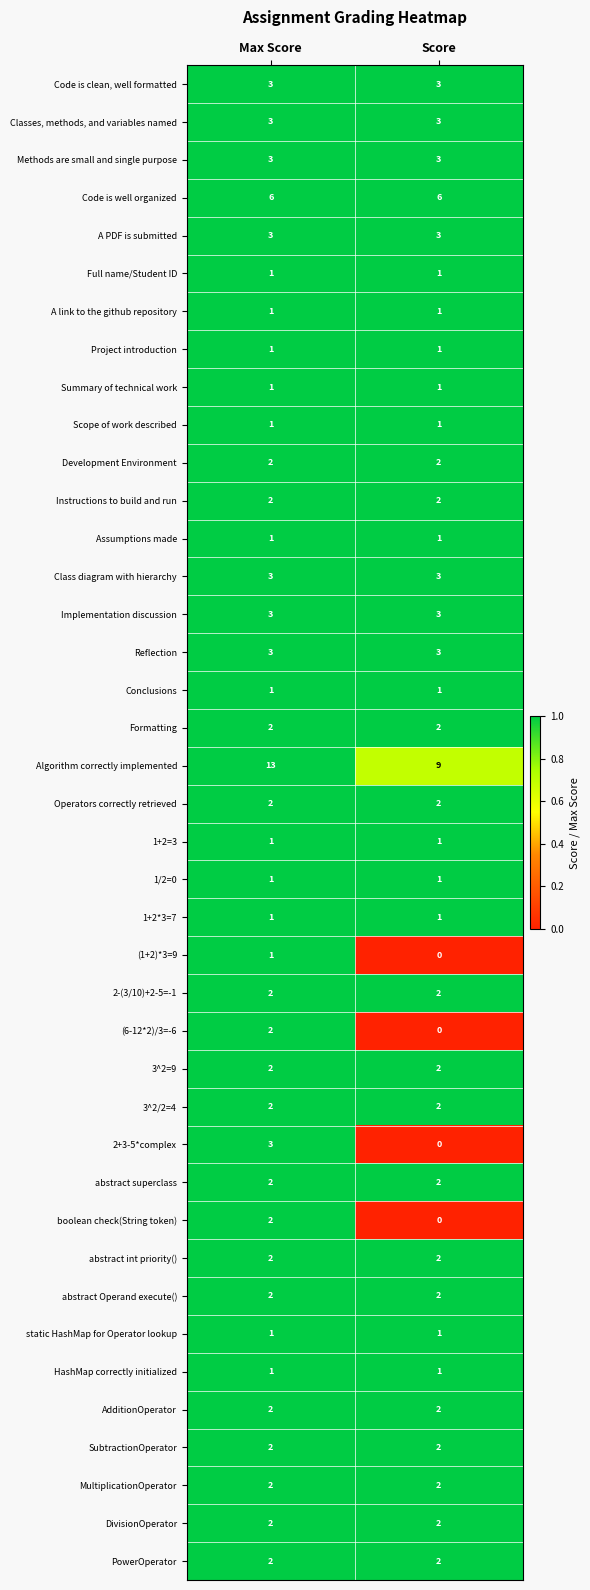

Which series has the largest range (max minus min)?

Algorithm correctly implemented